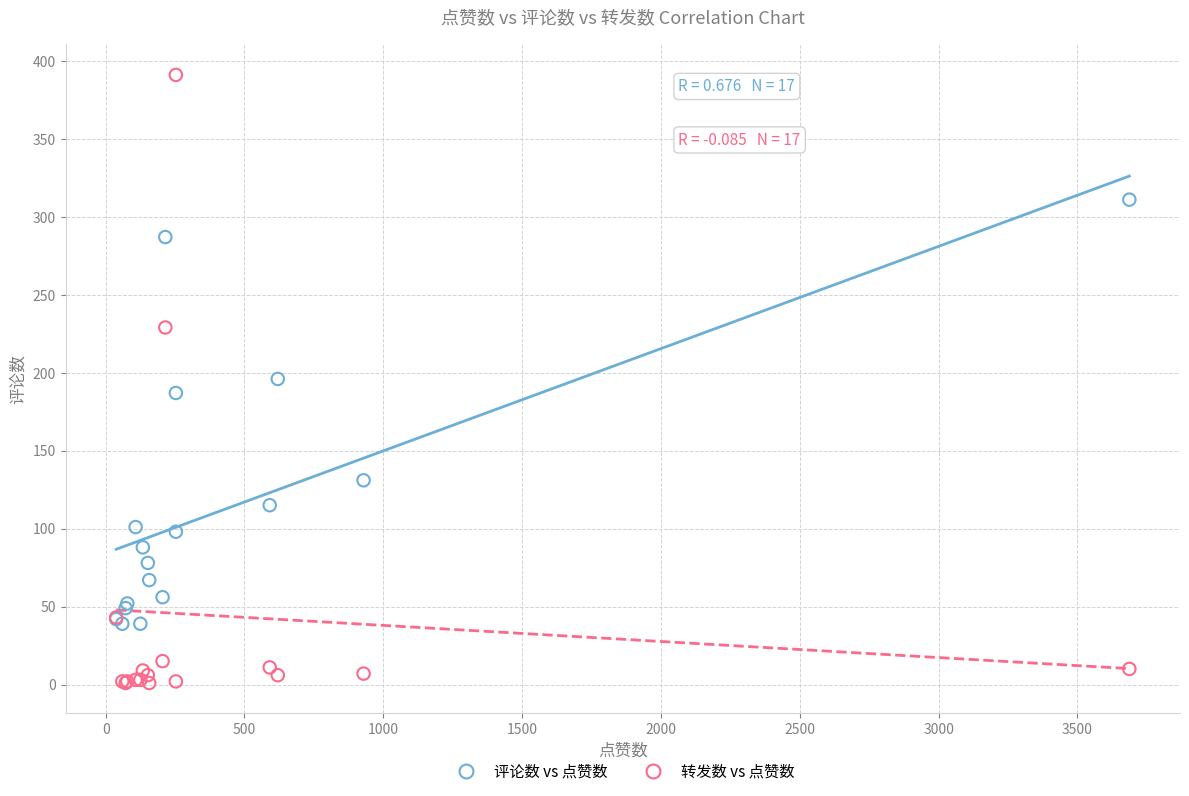

What is the X range (max minus min) for the scatter plot?

3649